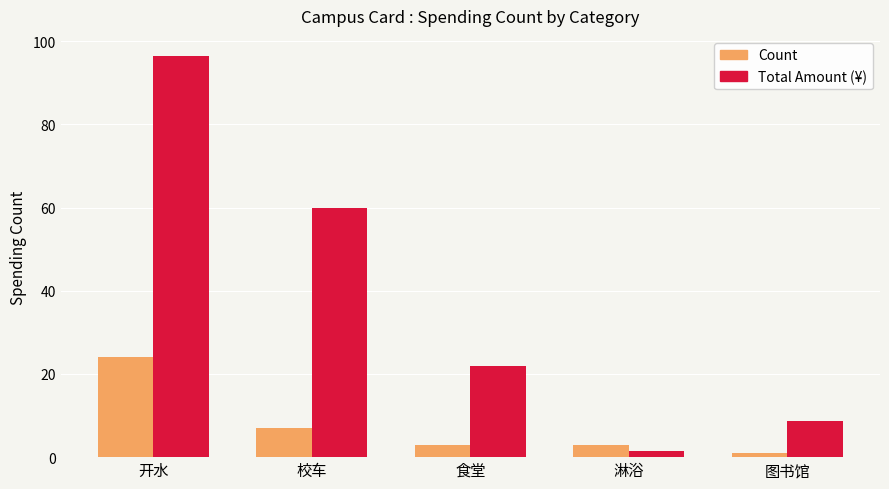

Count the number of data series in this chart.

2